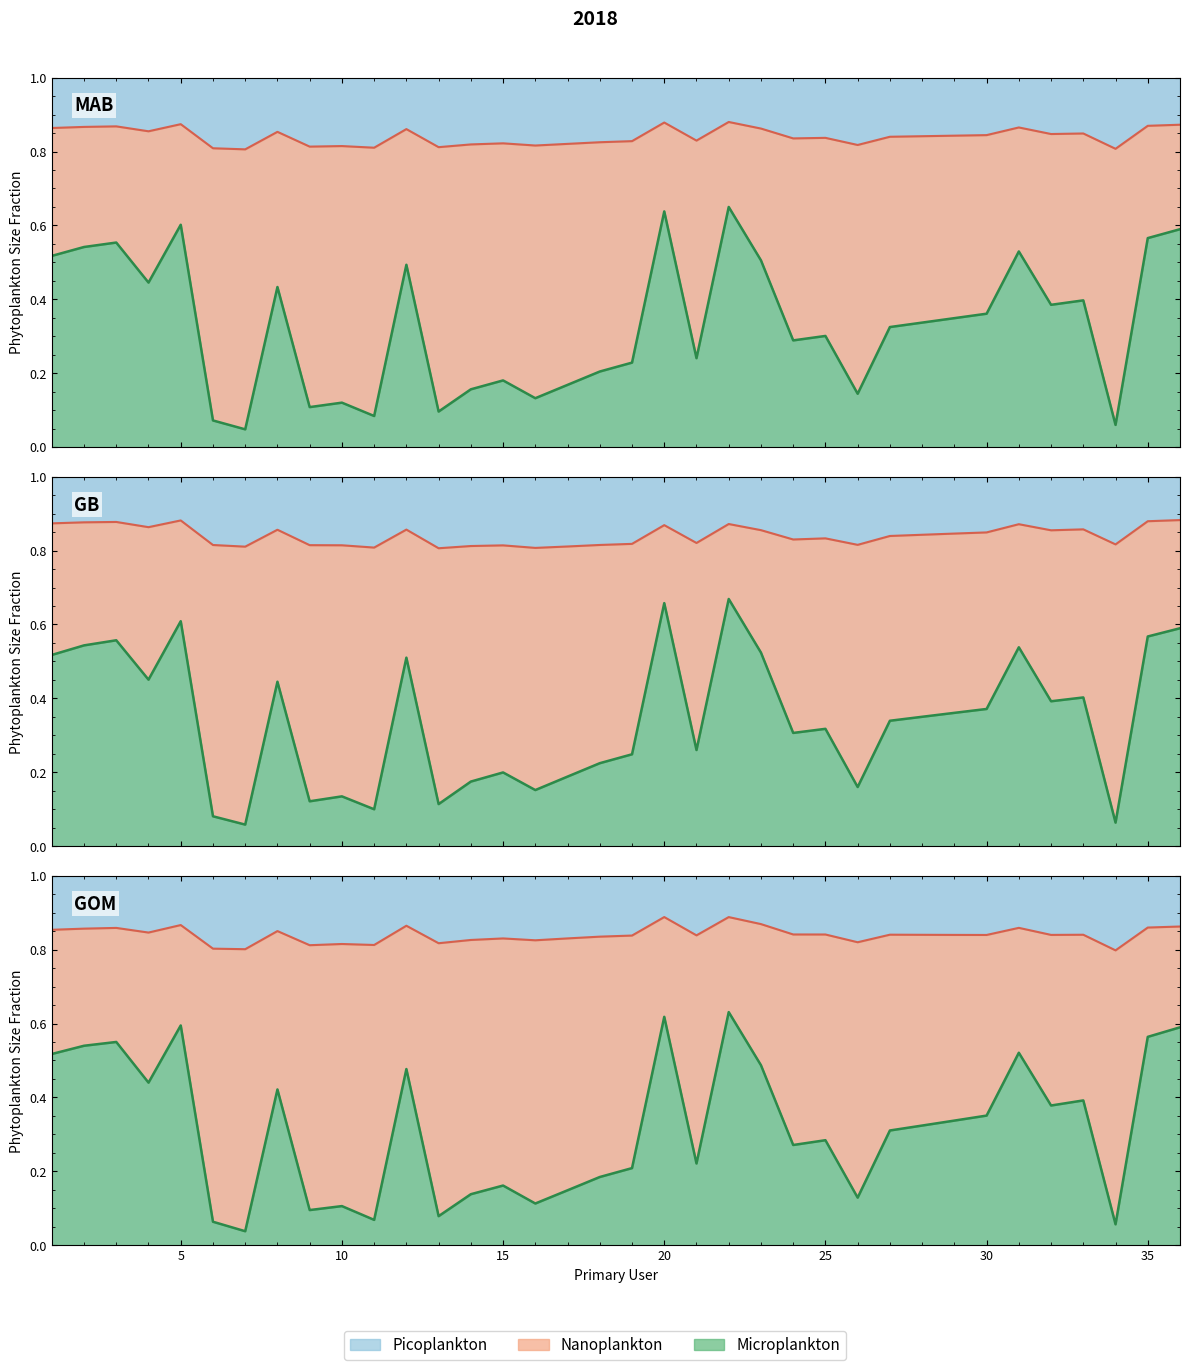

What is the difference between the maximum and second lowest values?

0.1